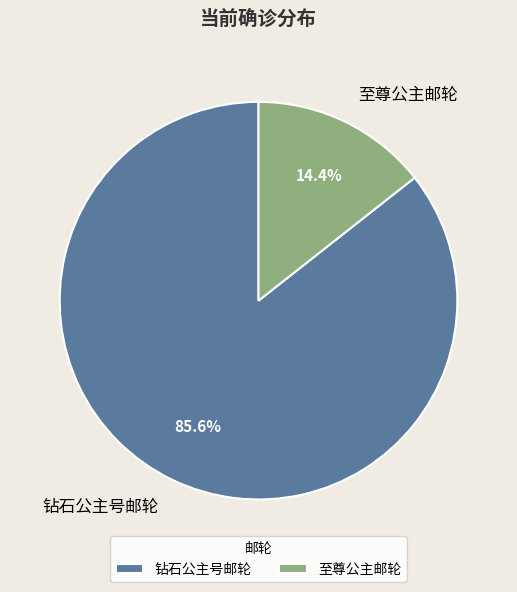

To the nearest percent, what portion does 至尊公主邮轮 represent?

14%